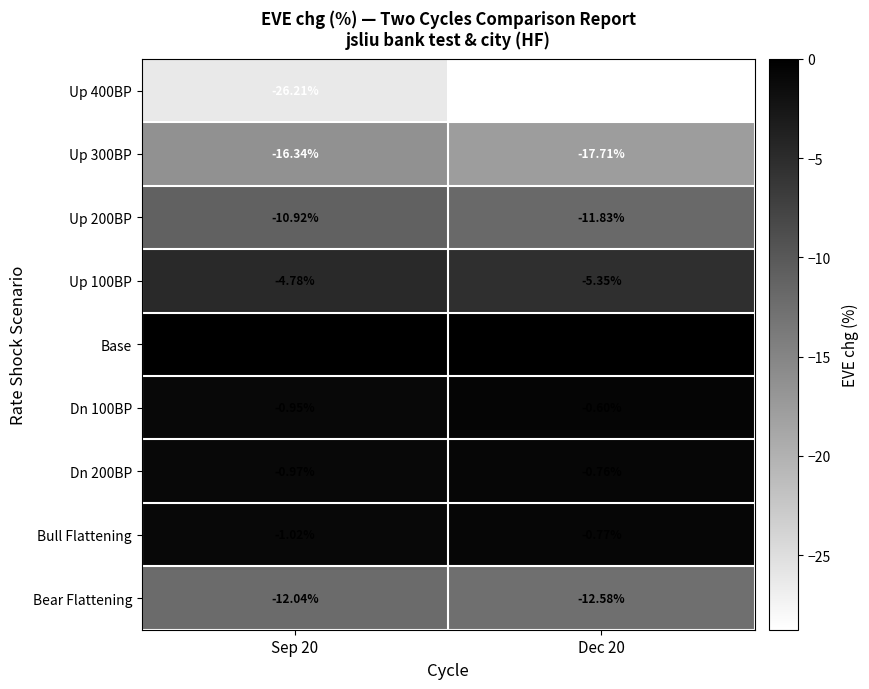

At which category is the sum across all series the highest?

Sep 20